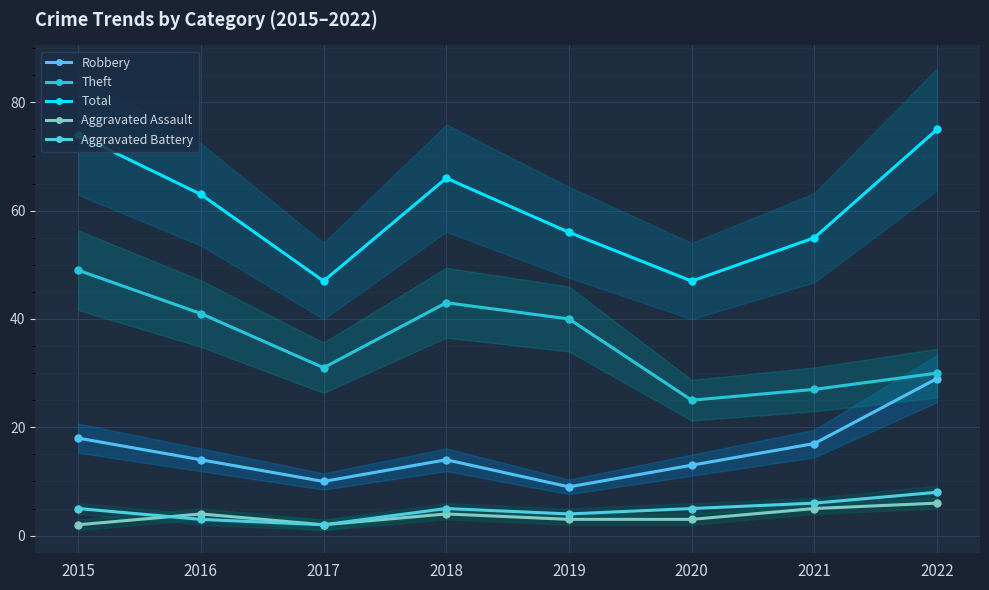

Which series has the largest total across all categories?

Total